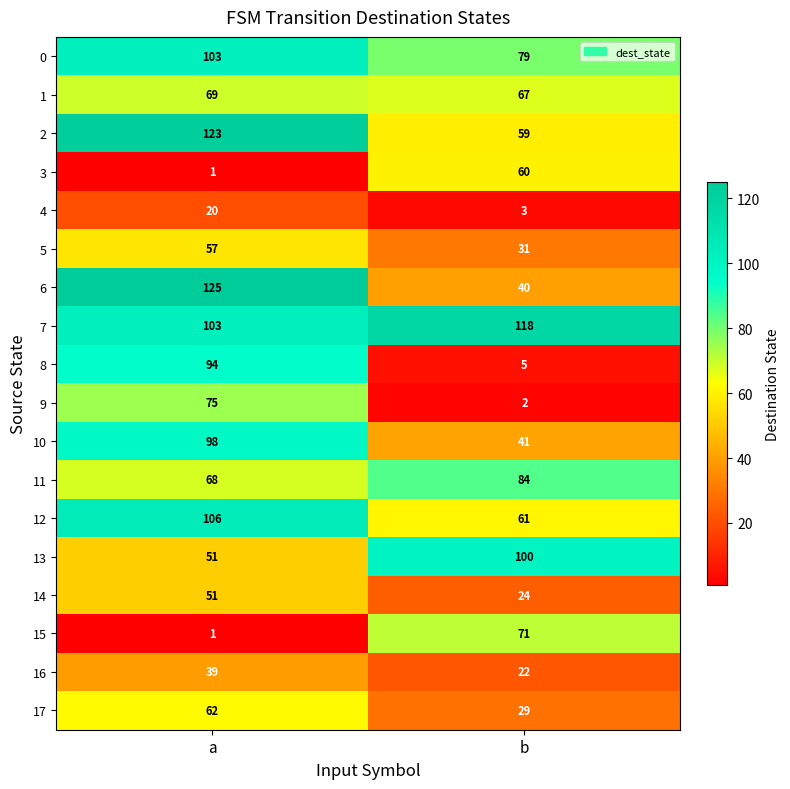

What is the sum of the 4 values at a and b?

23